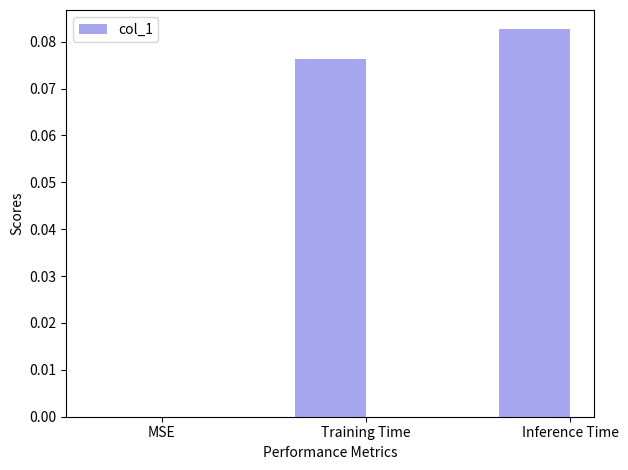

The chart shows a value of 0.0 at Training Time. True or false?

False